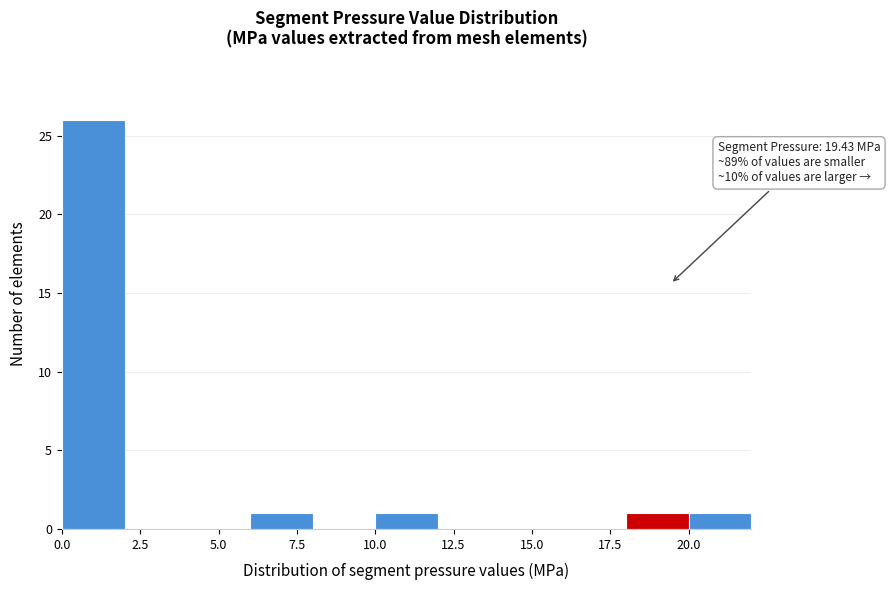

Which range on the x-axis has the tallest bar?

0 to 2